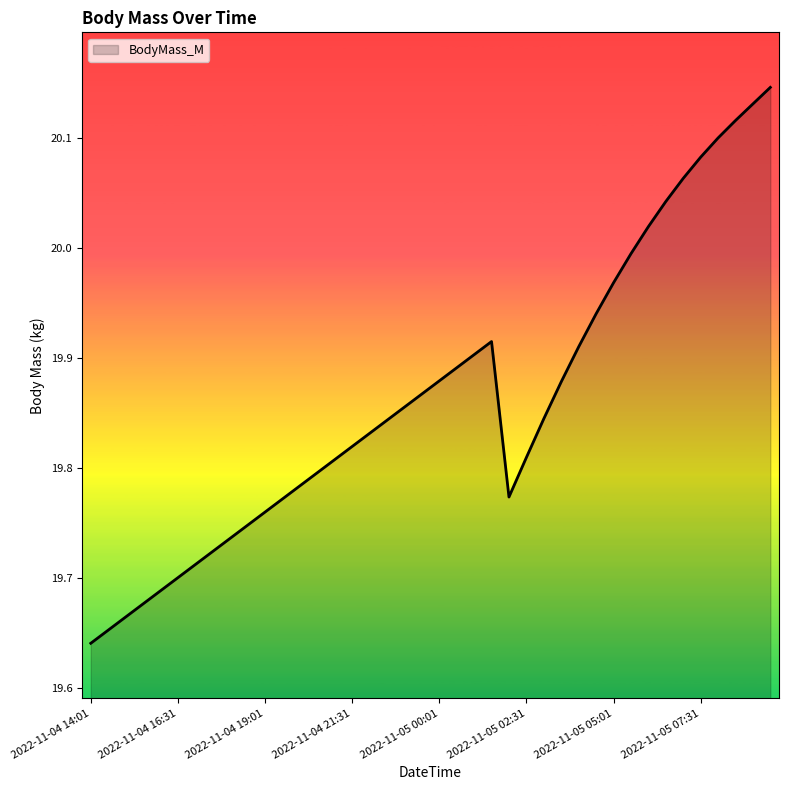

What is the difference between the maximum and minimum values?

0.5